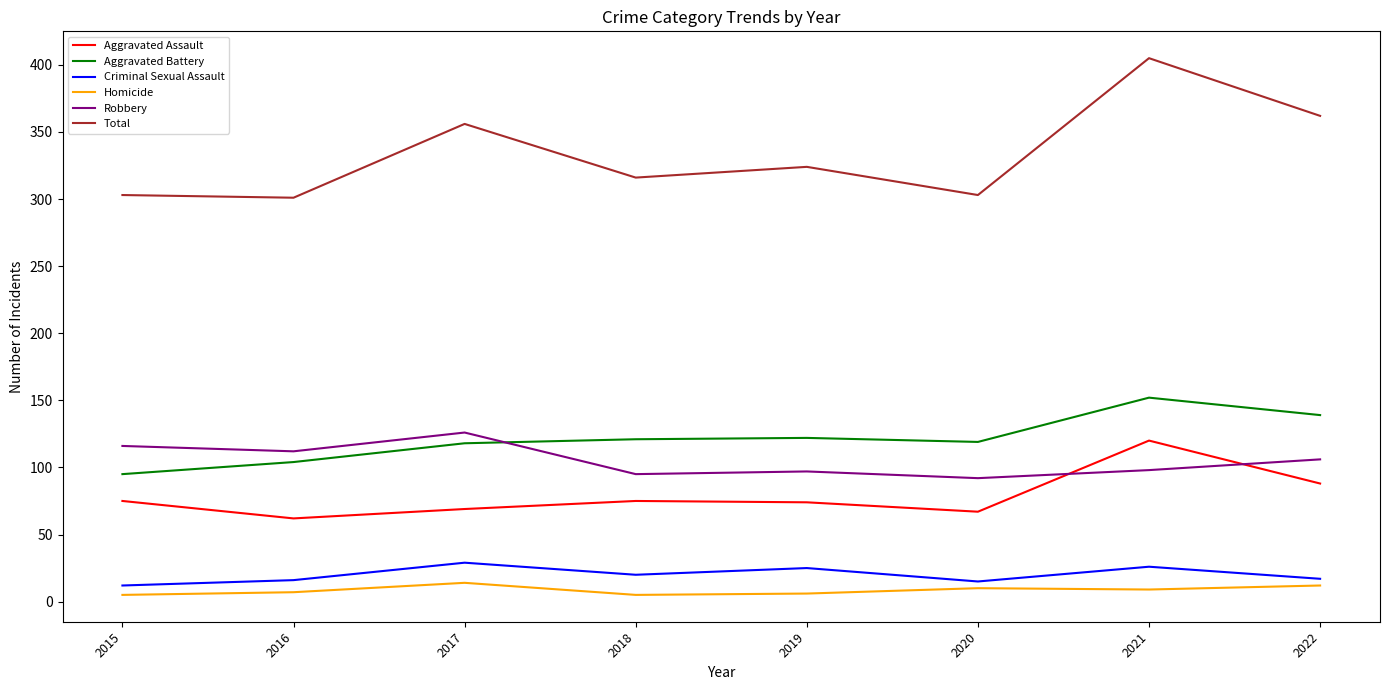

What is the sum of the Aggravated Battery values at 2018 and 2020?

240